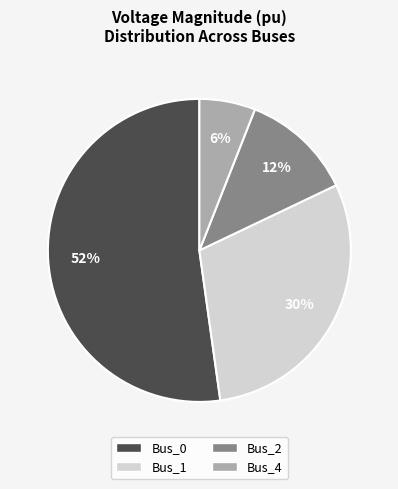

Is there a majority slice in this chart?

Yes